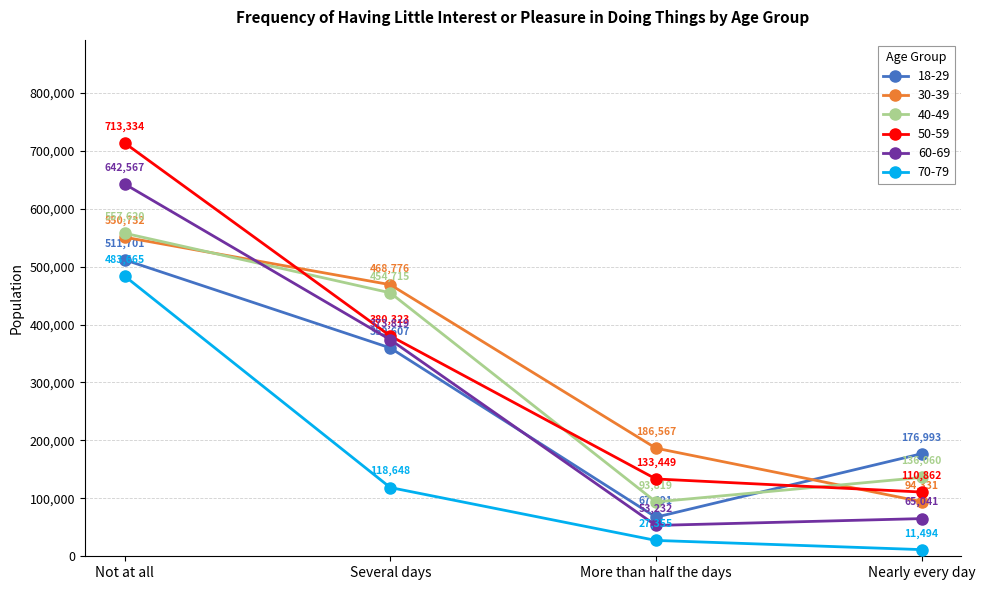

True or false: 60-69 has more than 2 interior local peaks.

False